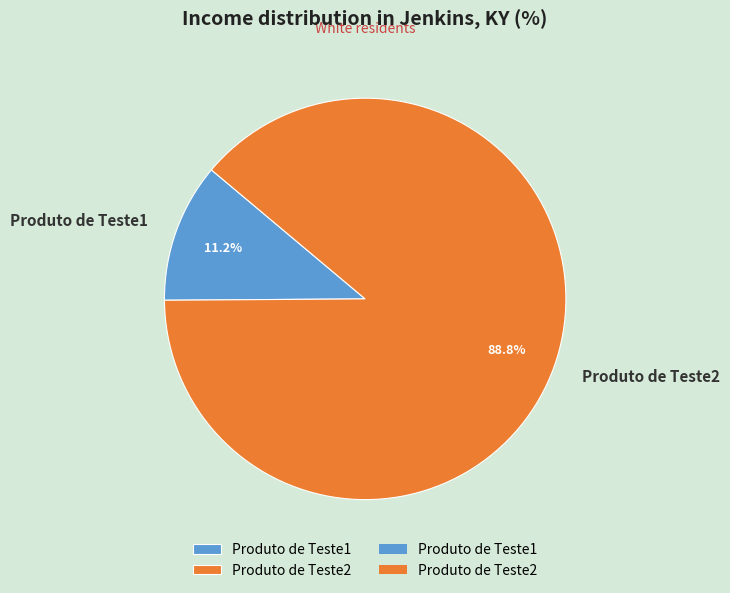

Combined, what portion of the pie is Produto de Teste1 and Produto de Teste2?

100.0%